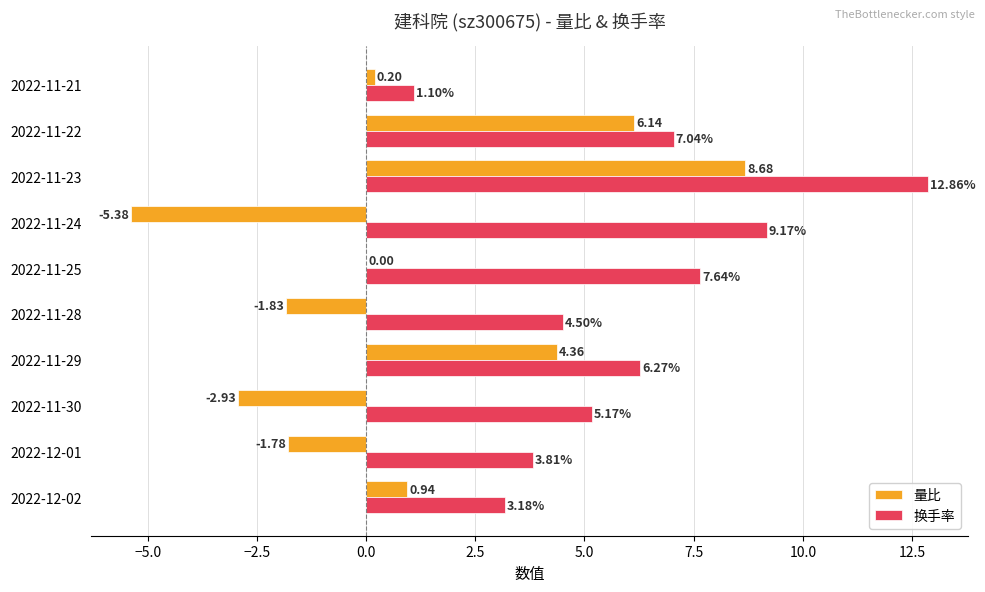

Which series has the largest total across all categories?

换手率